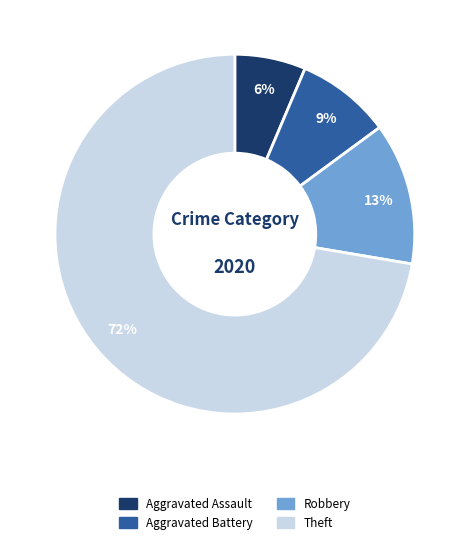

Is there any slice that represents more than half of the pie?

Yes